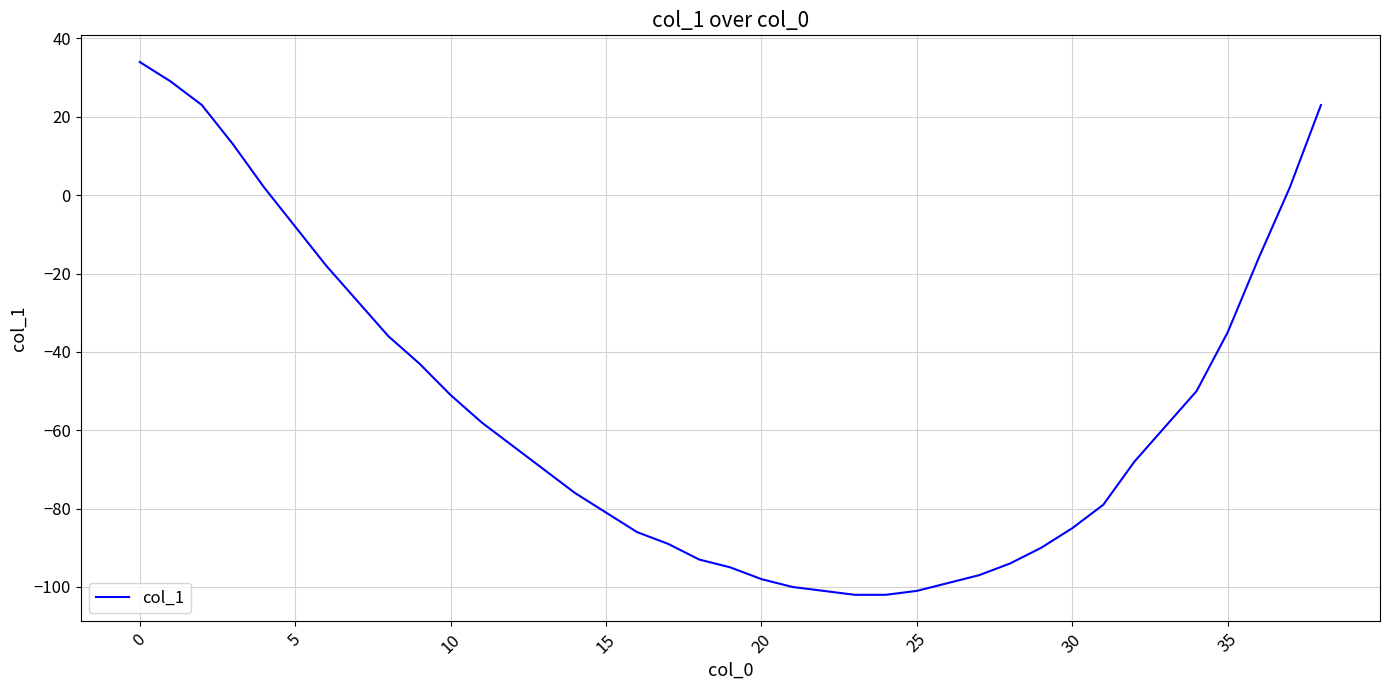

What is the smallest value displayed?

-102